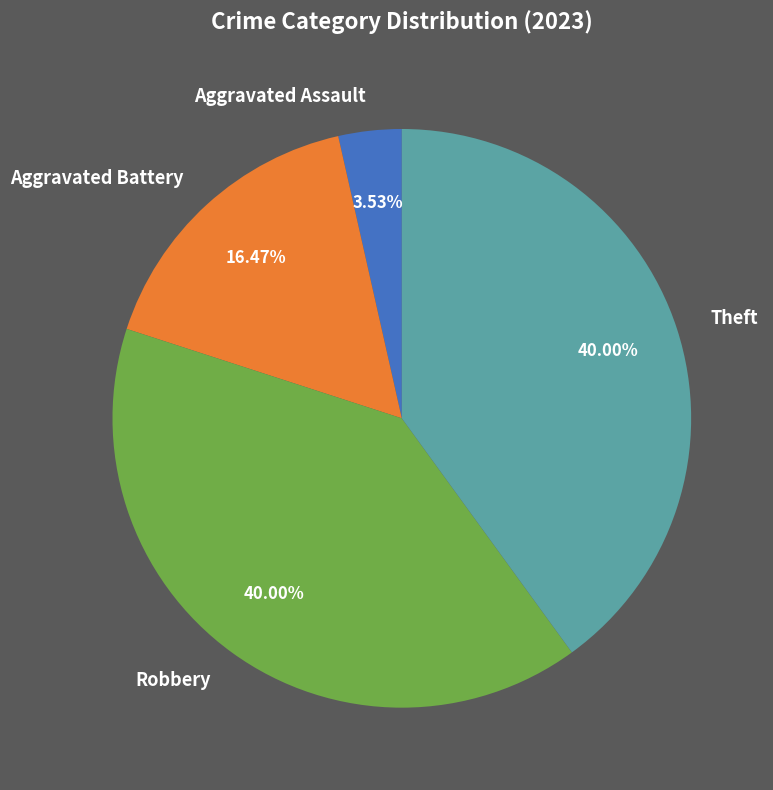

Which has a higher value, Aggravated Battery or Robbery?

Robbery